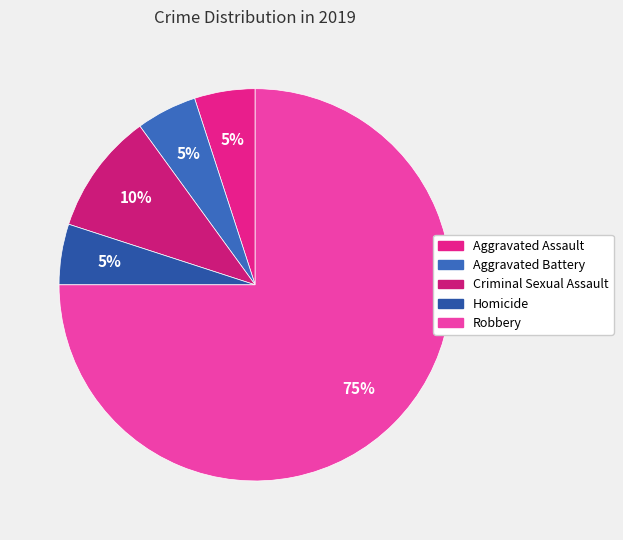

Which category accounts for the majority?

Robbery